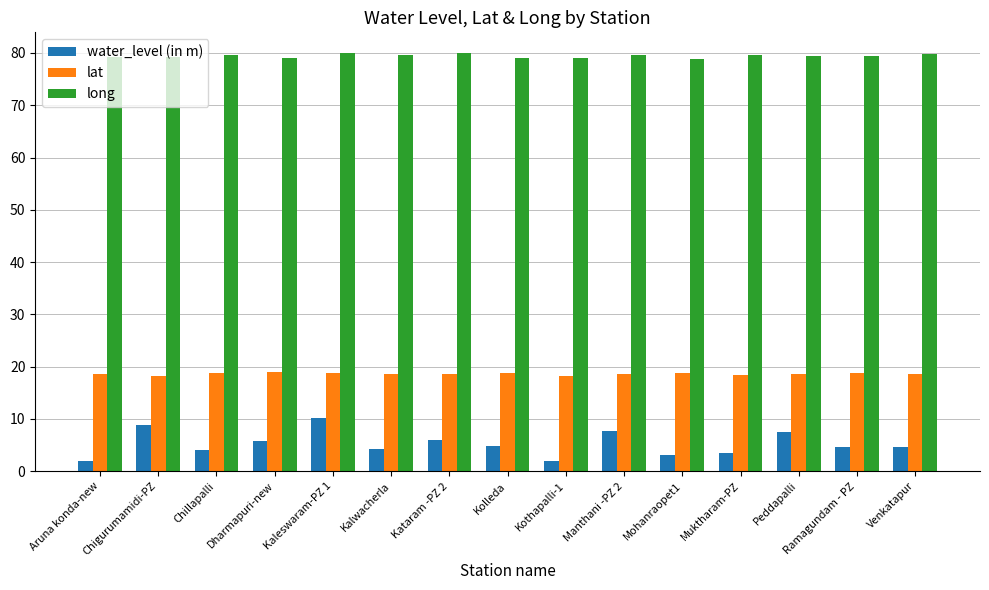

What is the minimum value shown in the chart?

1.9